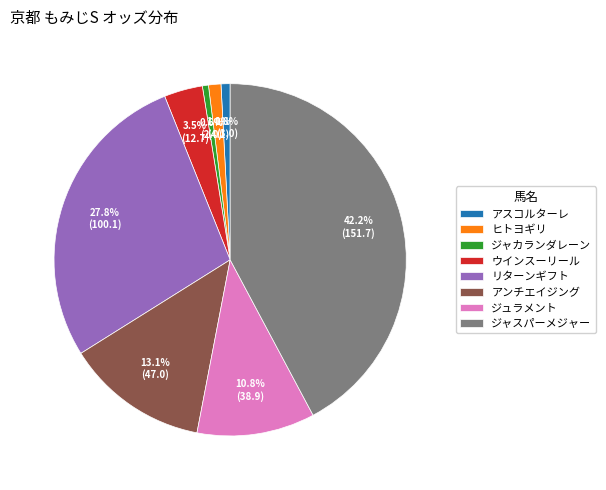

How many segments does this pie chart have?

8